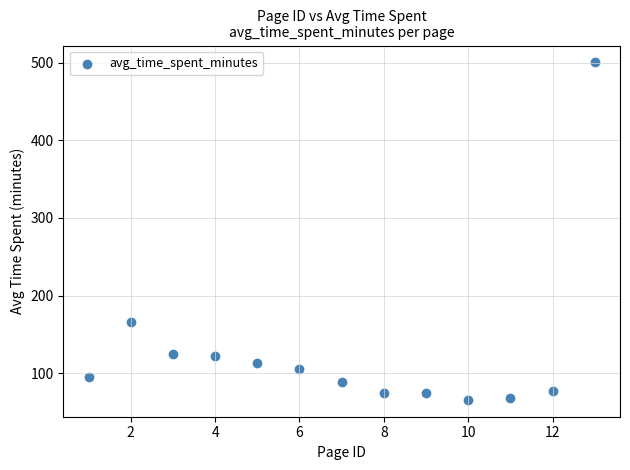

What is the range of X values (max minus min)?

12.0